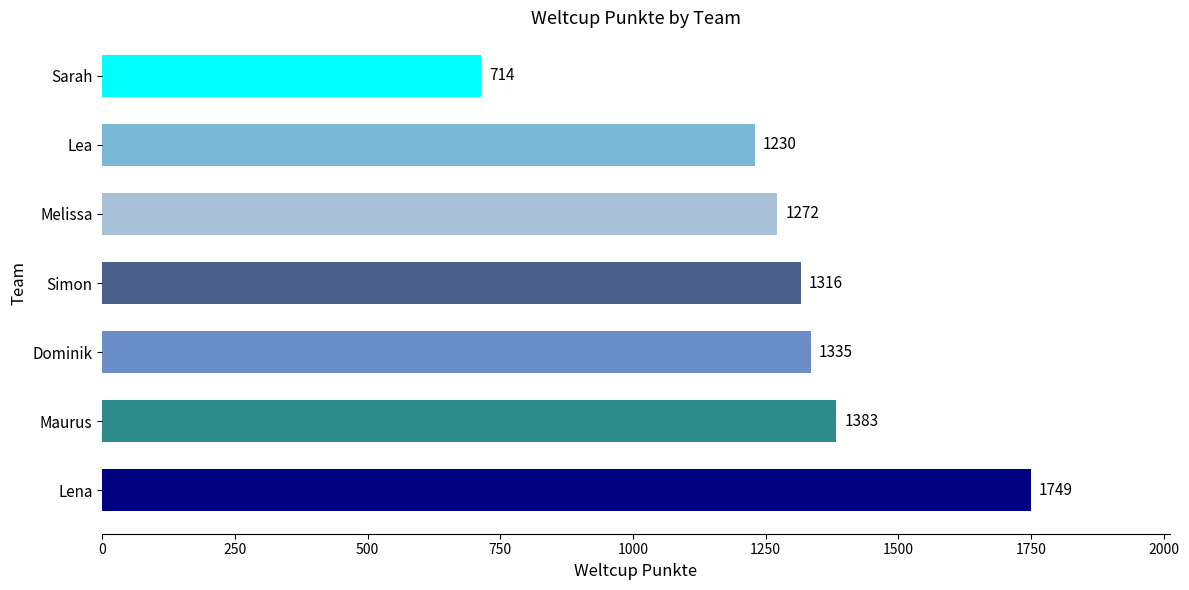

Reading top to bottom, extract all data points from this chart.

Sarah=714	Lea=1230	Melissa=1272	Simon=1316	Dominik=1335	Maurus=1383	Lena=1749